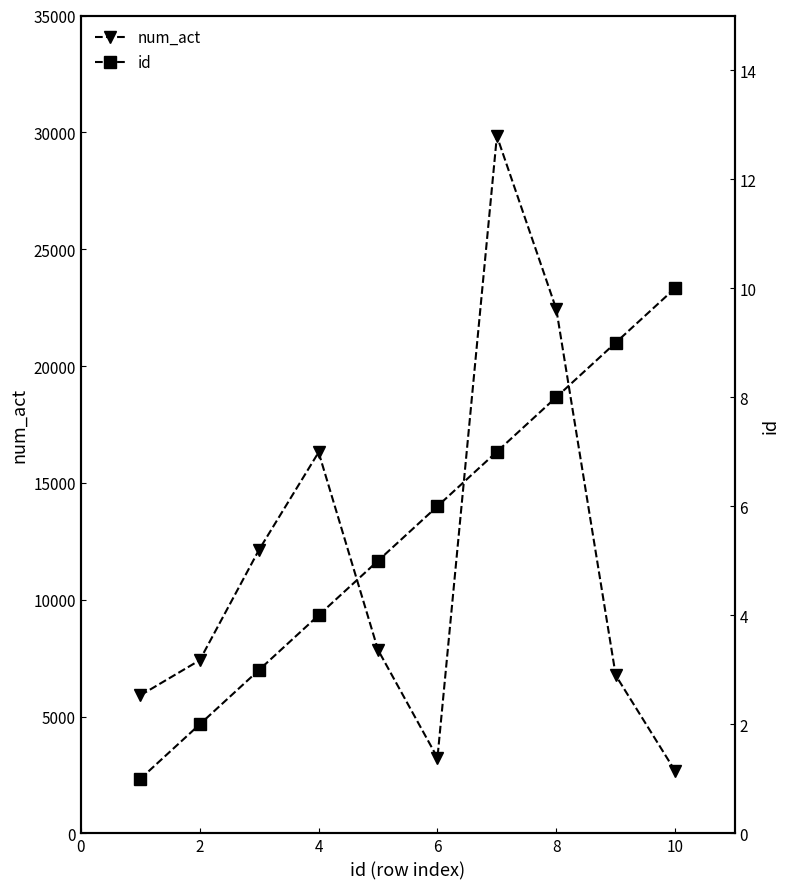

What is the sum of all id values?

55